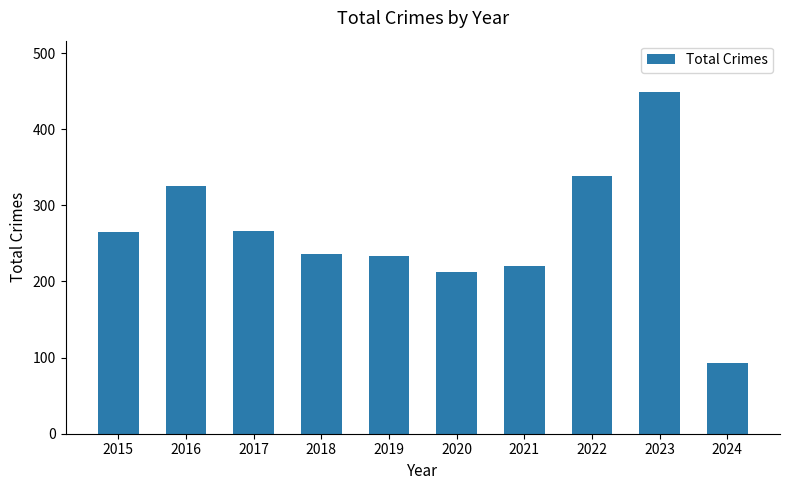

How many bars are there in total?

10